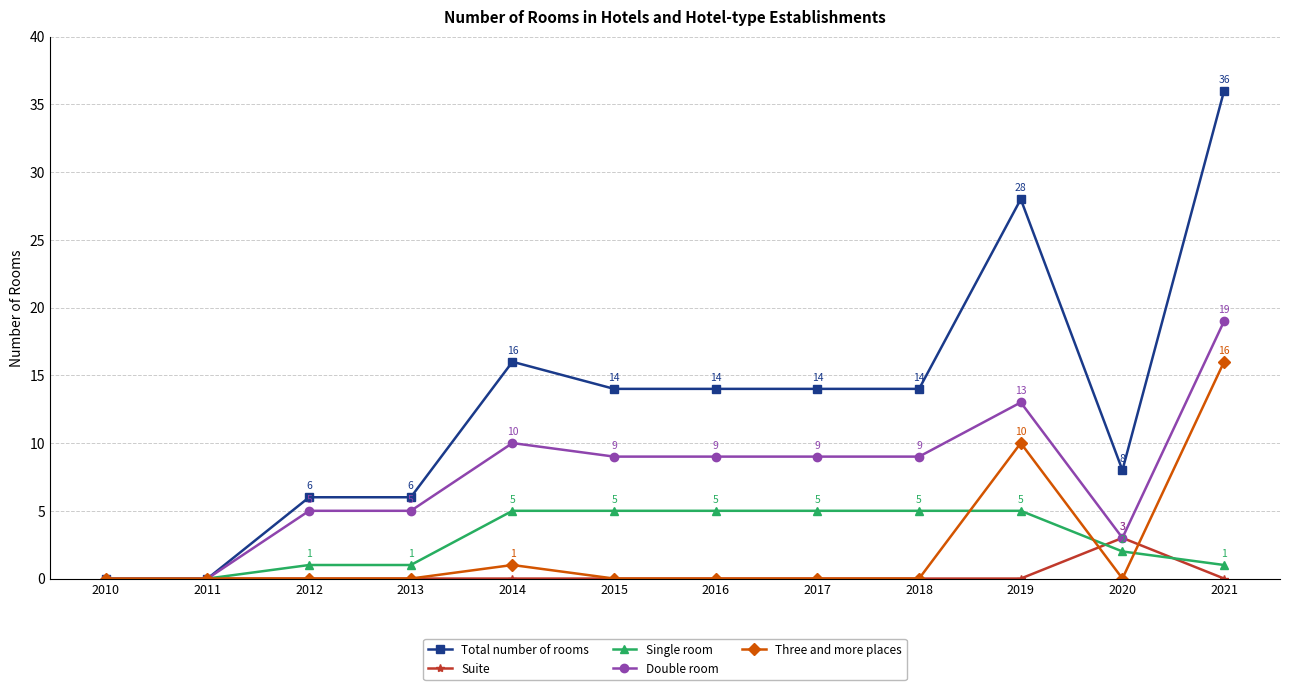

Where is Three and more places nearest to the value 8?

2019